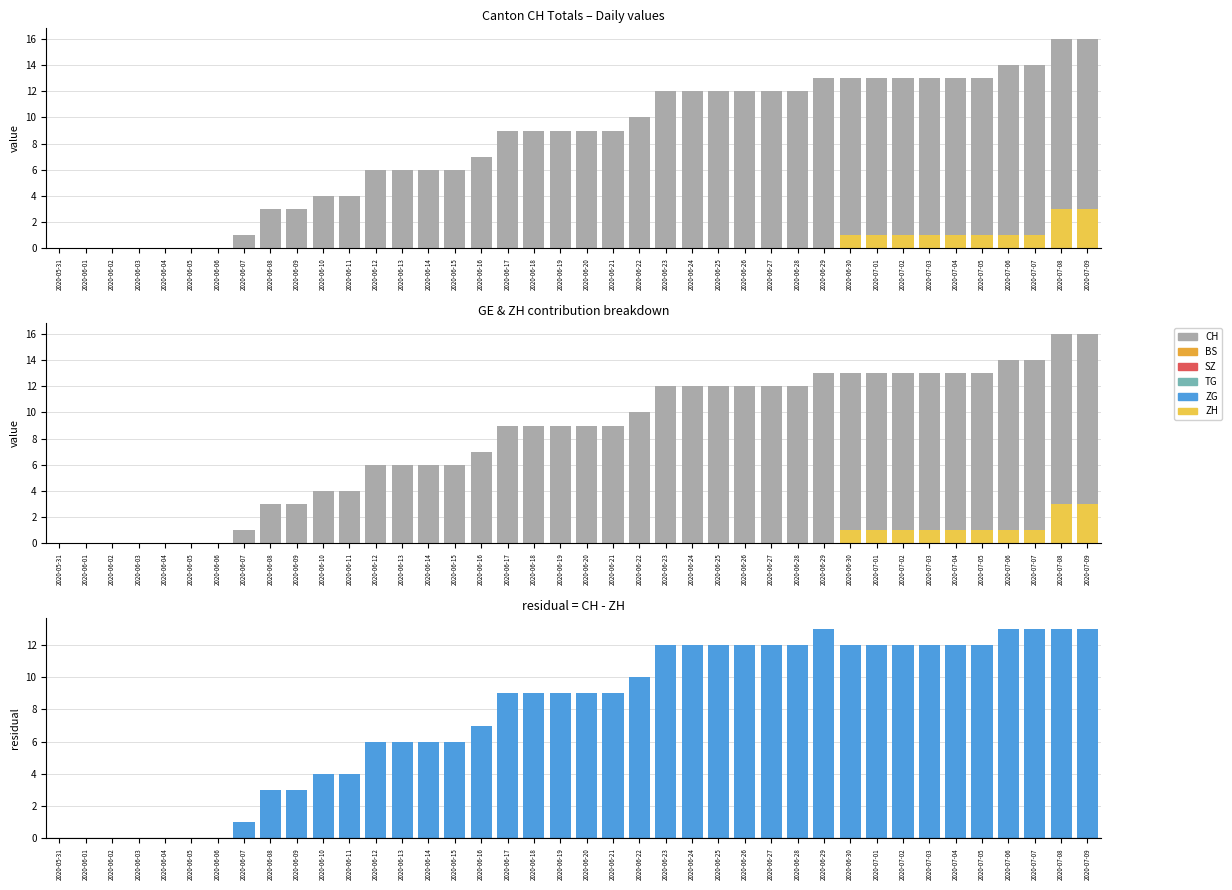

What is the greatest value displayed?

16